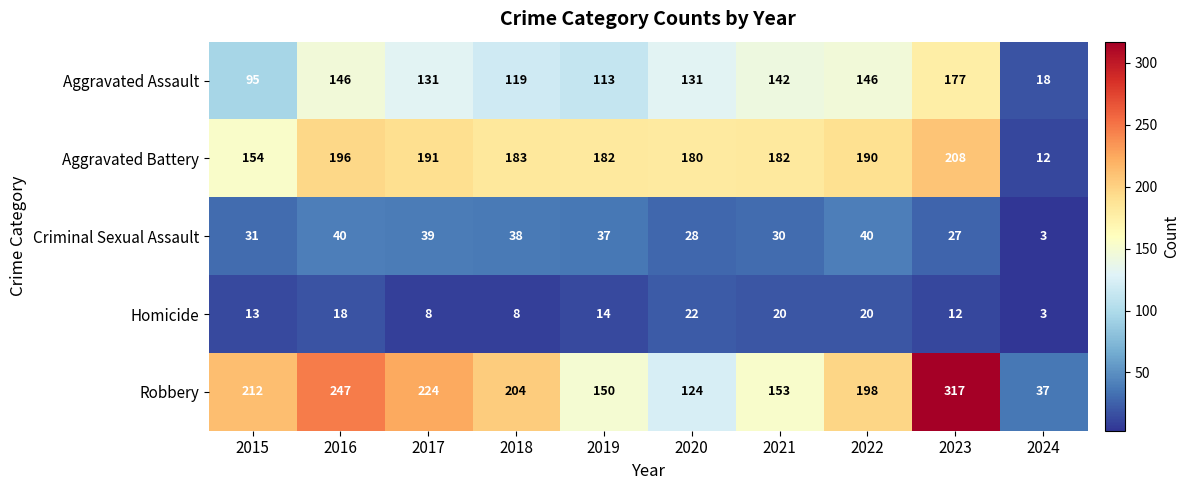

What is the difference between the Aggravated Assault values at 2019 and 2018?

6